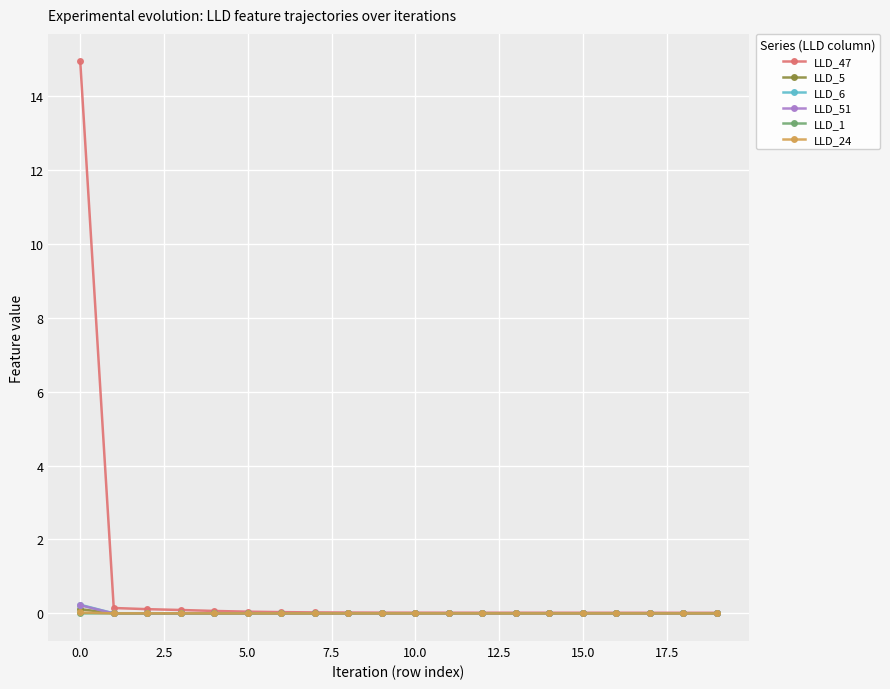

Which series has the largest range (max minus min)?

LLD_47